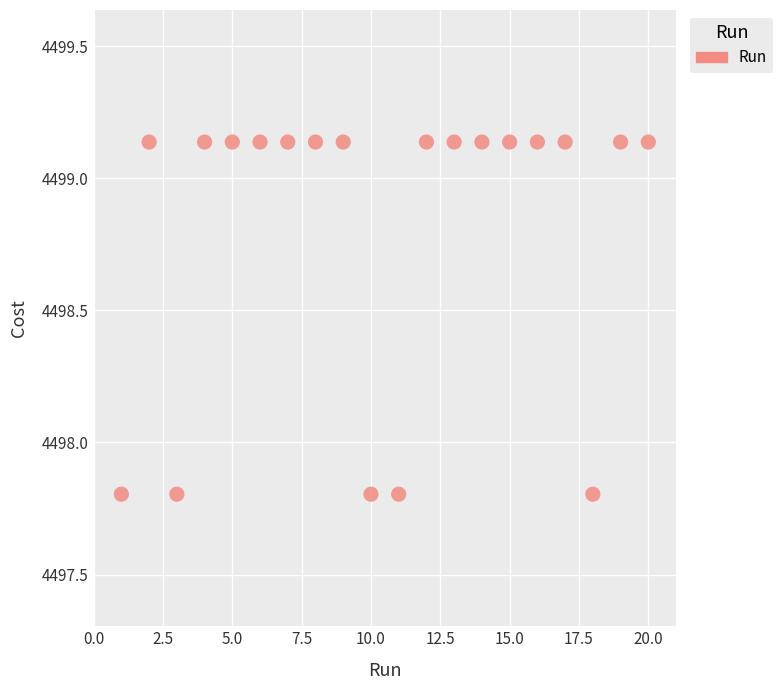

What is the range of X values (max minus min)?

19.0